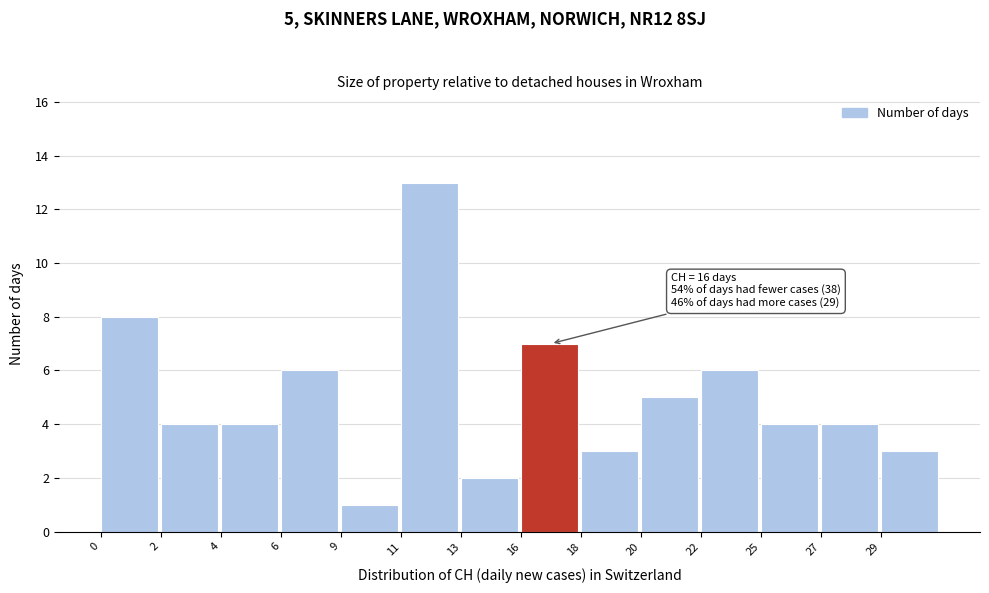

Reading right to left, list all the values displayed in this chart.

3	4	4	6	5	3	7	2	13	1	6	4	4	8